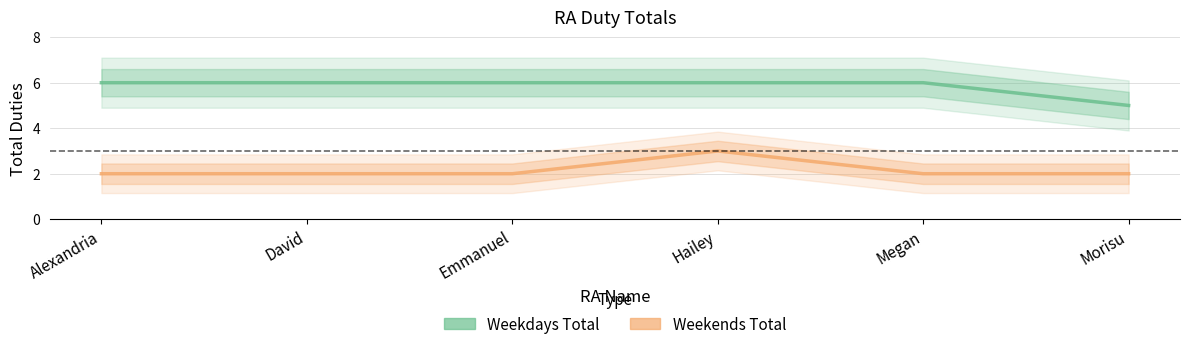

What is the label of the 1st point from the left?

Alexandria